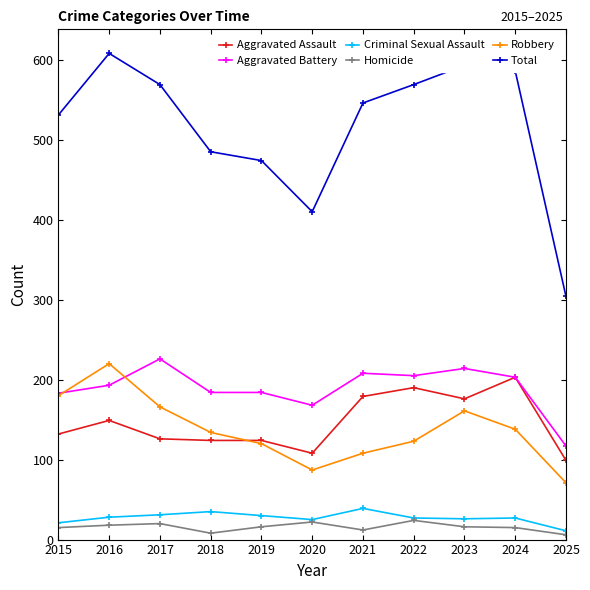

Which series has the largest total across all categories?

Total